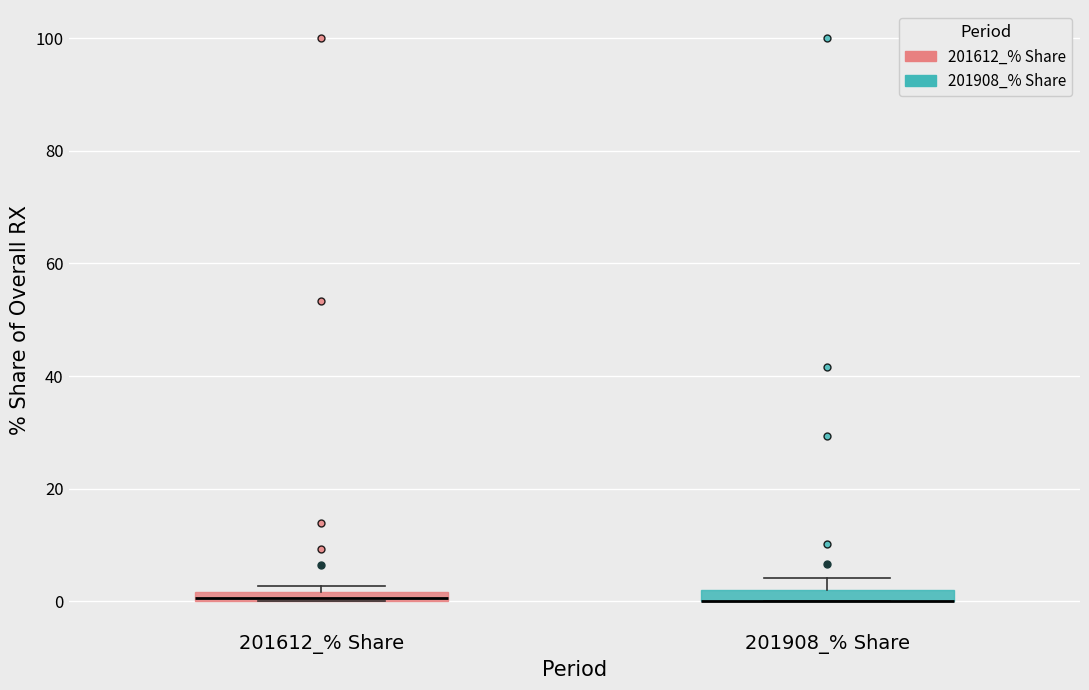

Where is the upper edge of the box for 201908_% Share on the y-axis? The values are not printed on the chart, so give them approximately, as read against the axis.

2